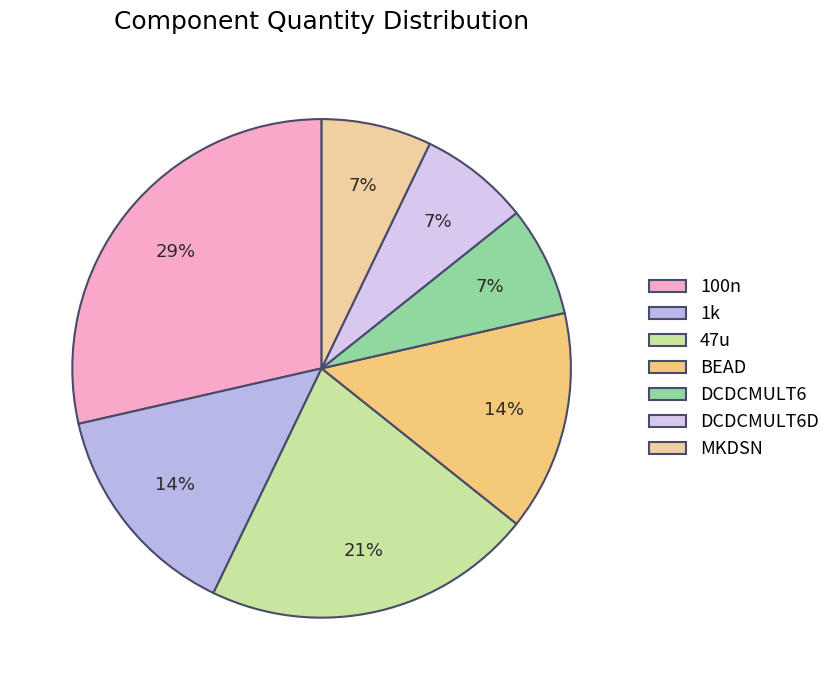

Is it true that BEAD is 22% of the pie?

False